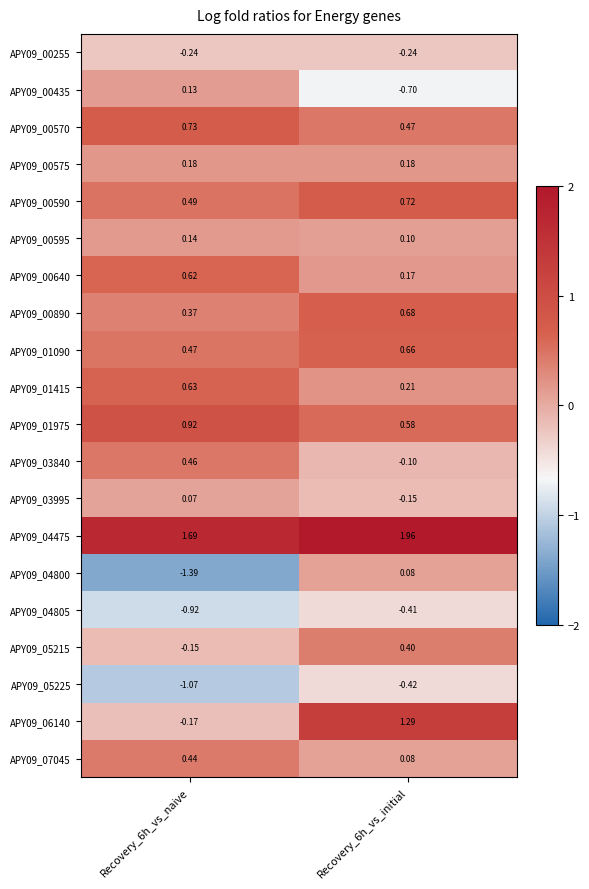

Is the value of APY09_04800 at Recovery_6h_vs_initial greater than the value of APY09_05215 at Recovery_6h_vs_naive?

Yes